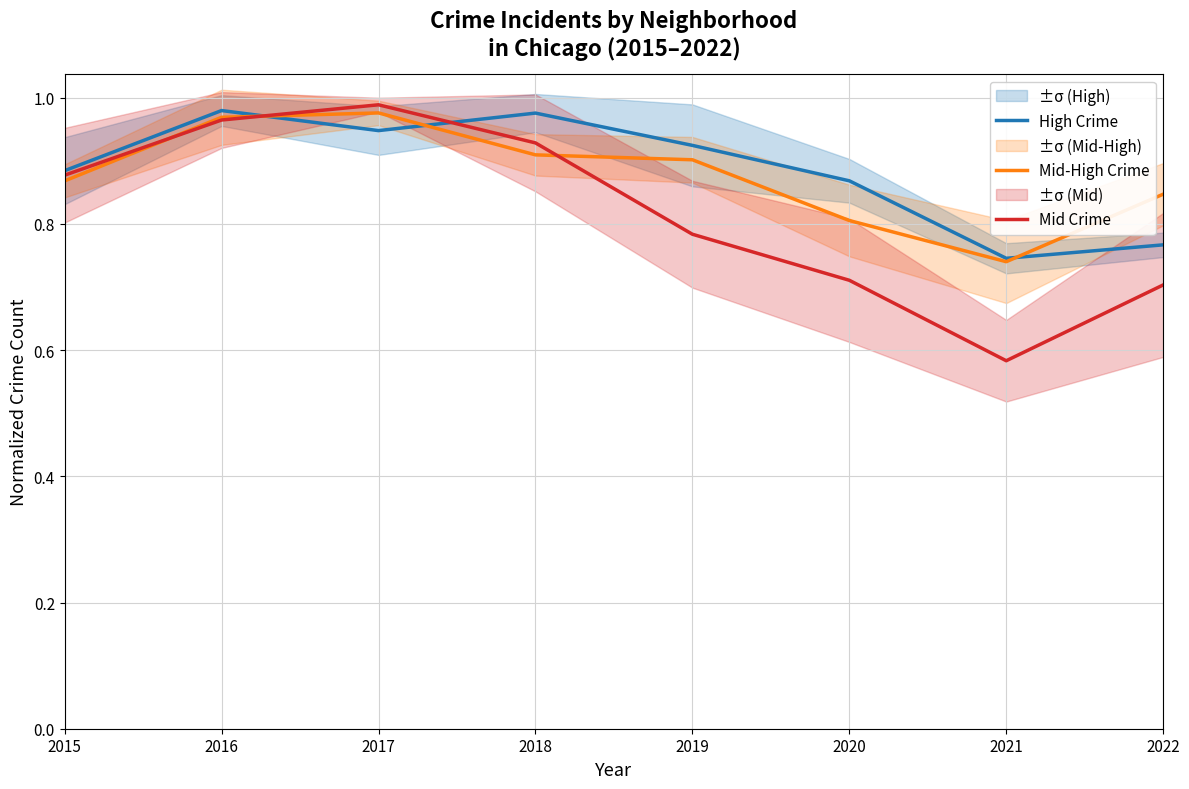

Rank the series at 2021 from lowest to highest value.

Mid Crime, Mid-High Crime, High Crime